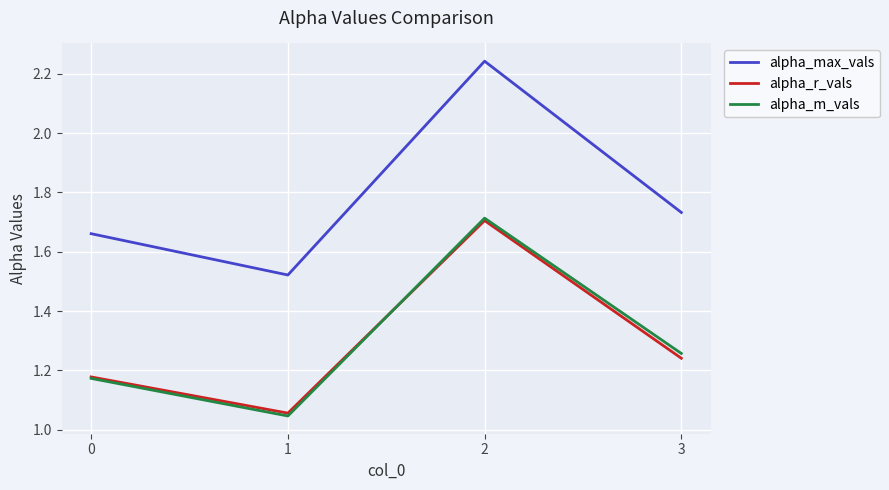

The alpha_r_vals series shows 1.8 at 1. True or false?

False